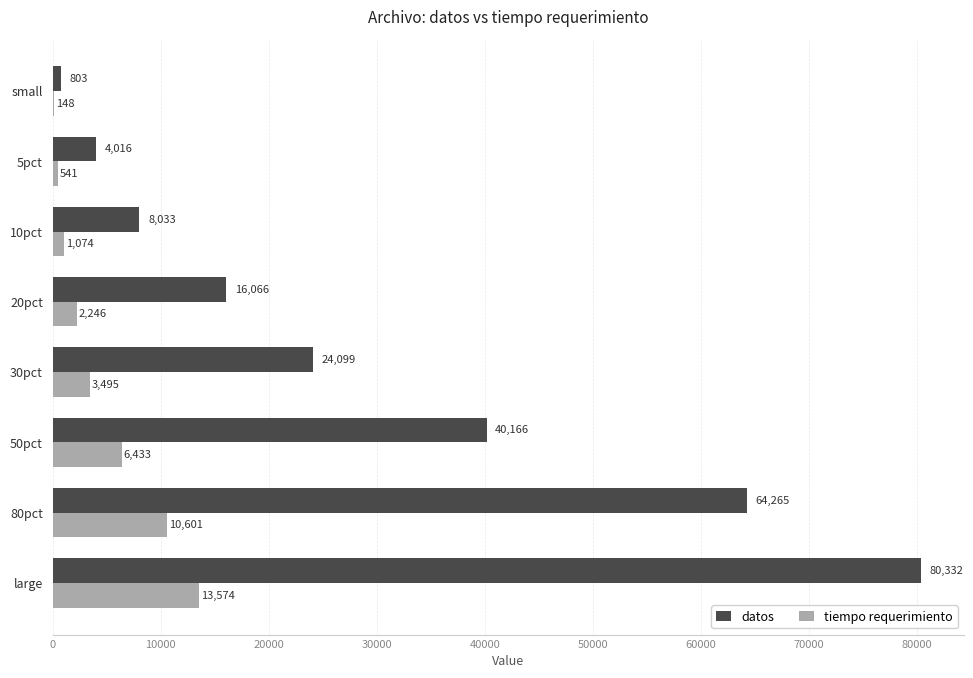

Which series changed the most between 30pct and large?

datos